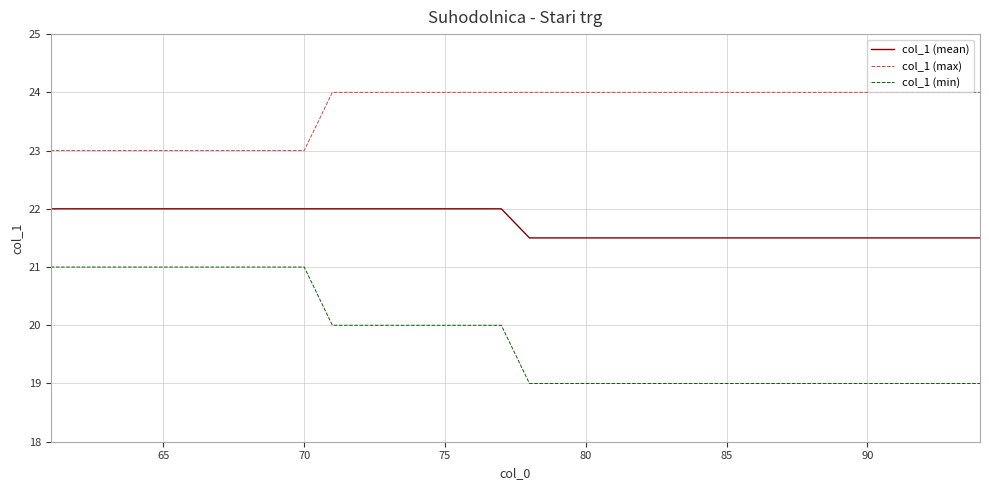

Which series has the largest range (max minus min)?

col_1 (min)